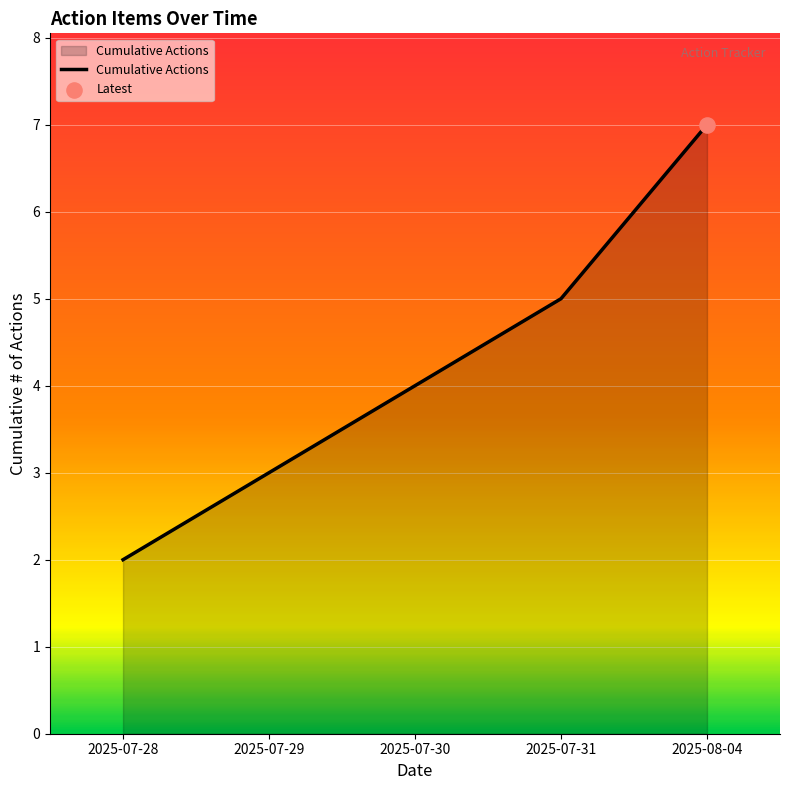

Between 2025-07-29 and 2025-07-30, which is larger?

2025-07-30